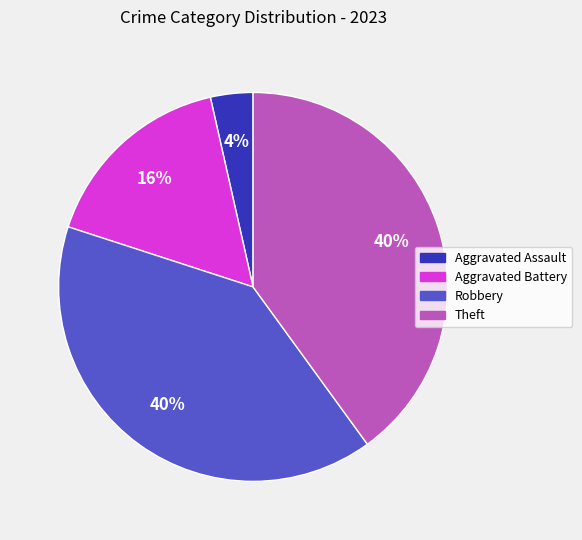

Count the number of slices in the pie.

4